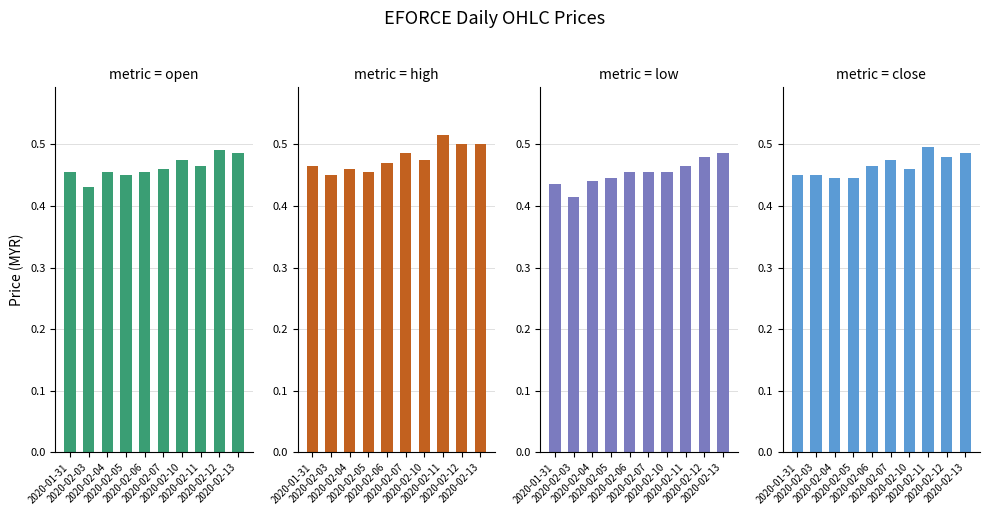

What is the total value across all series at 2020-02-12?

1.9